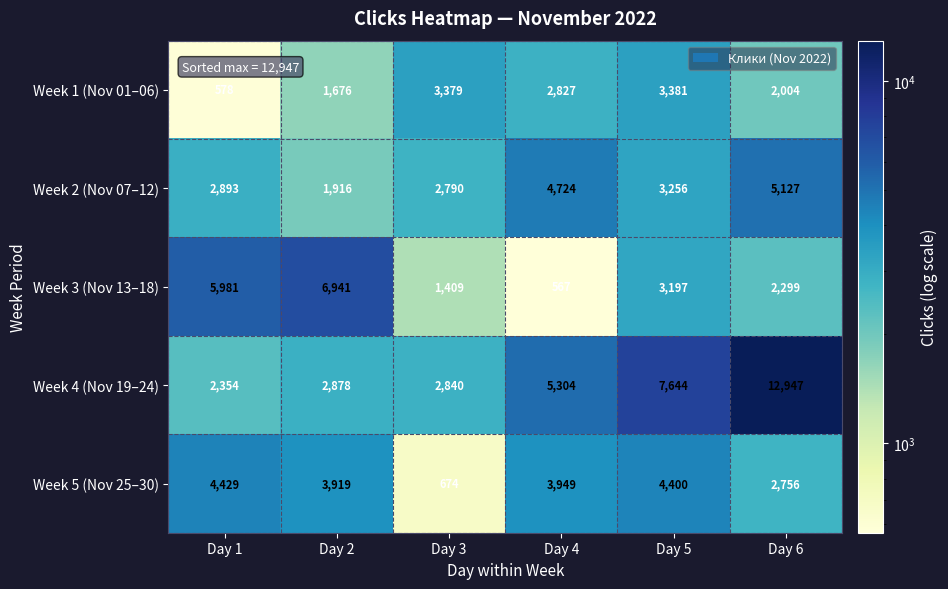

What is the difference between the maximum and second lowest values in the Week 5 (Nov 25–30) series?

1673